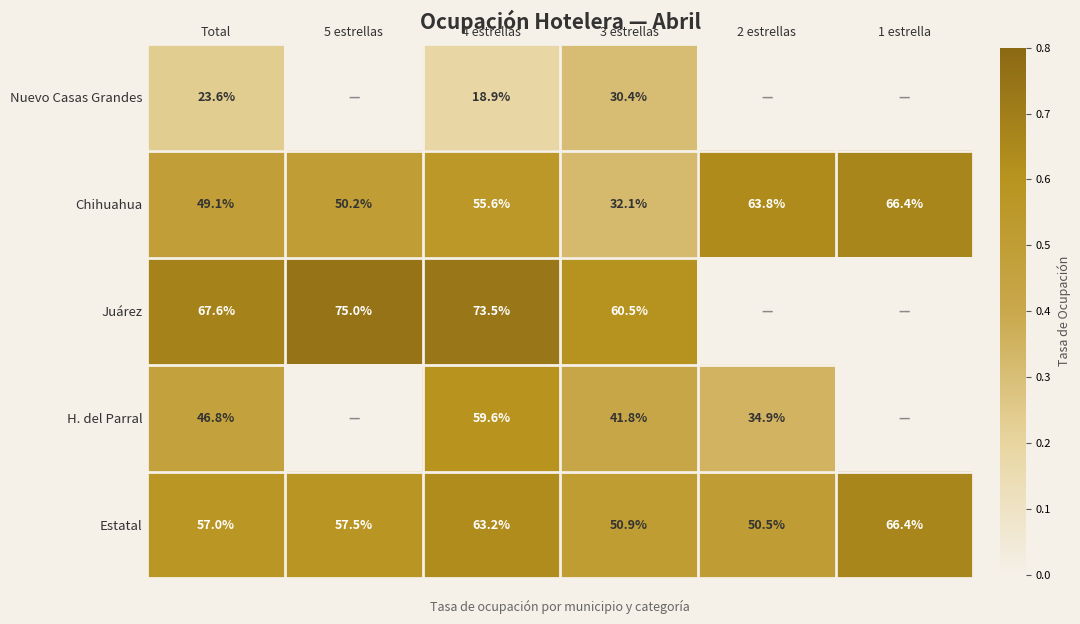

Is it true that Nuevo Casas Grandes equals 0.1 at 4 estrellas?

False